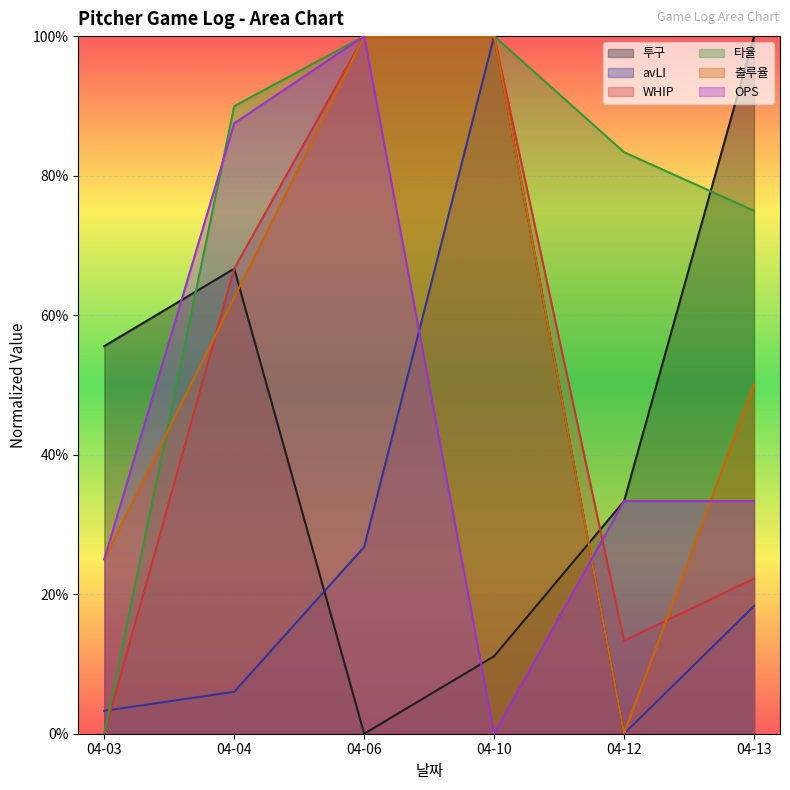

At which label is OPS closest to 0?

04-10